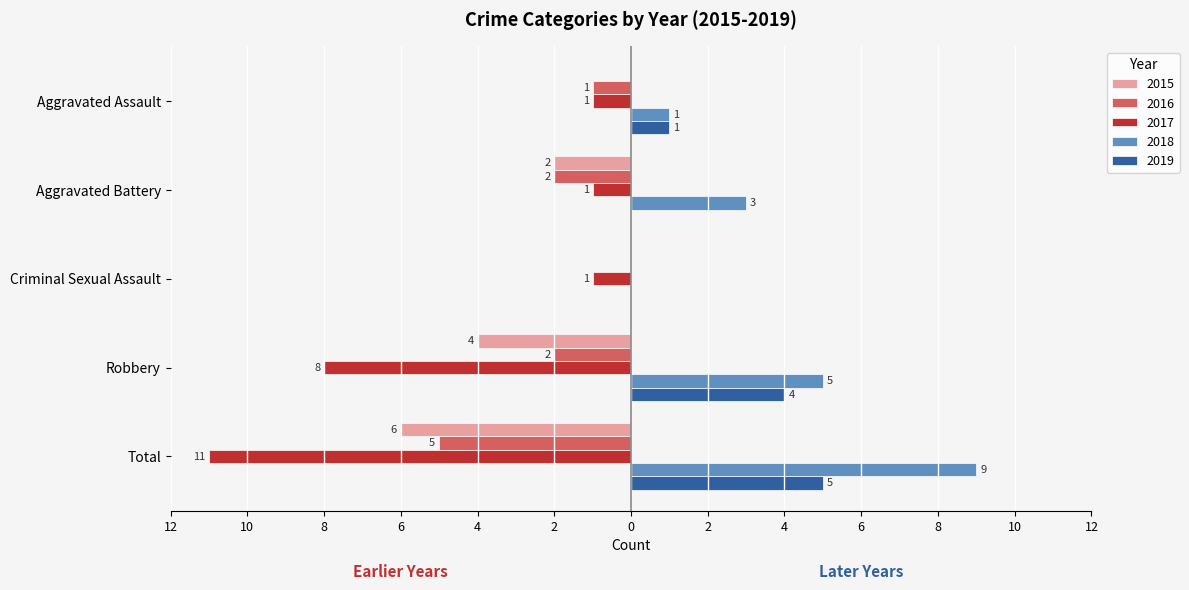

What are all the series names shown in the legend?

2015, 2016, 2017, 2018, 2019